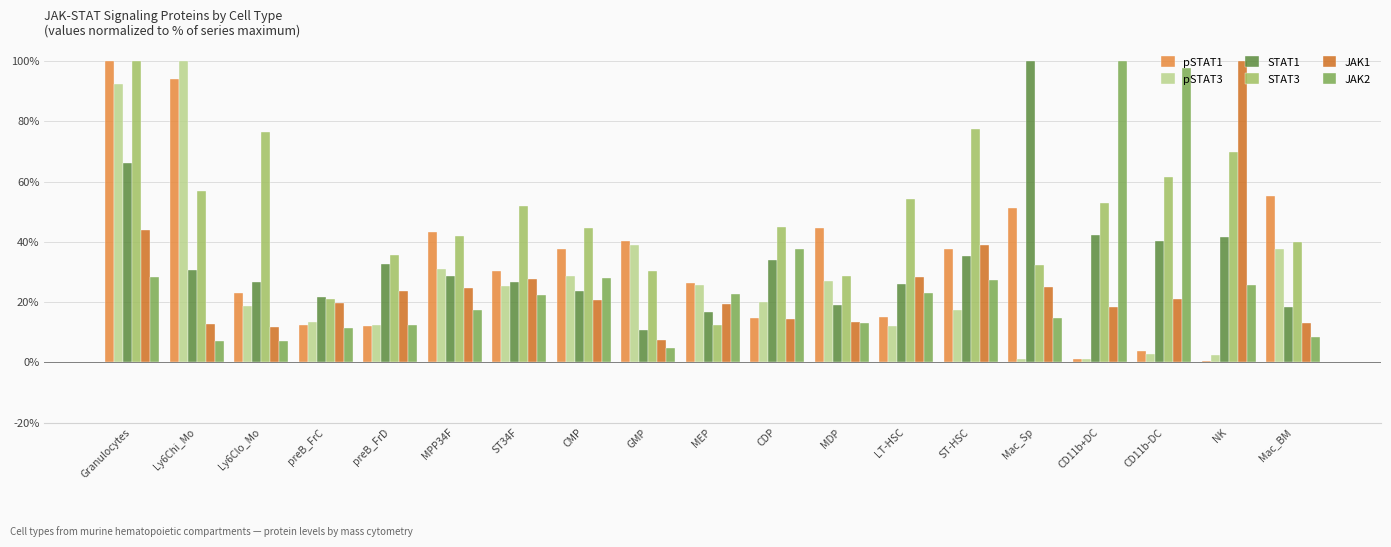

What is the difference between the highest and lowest values at CMP?

24.0